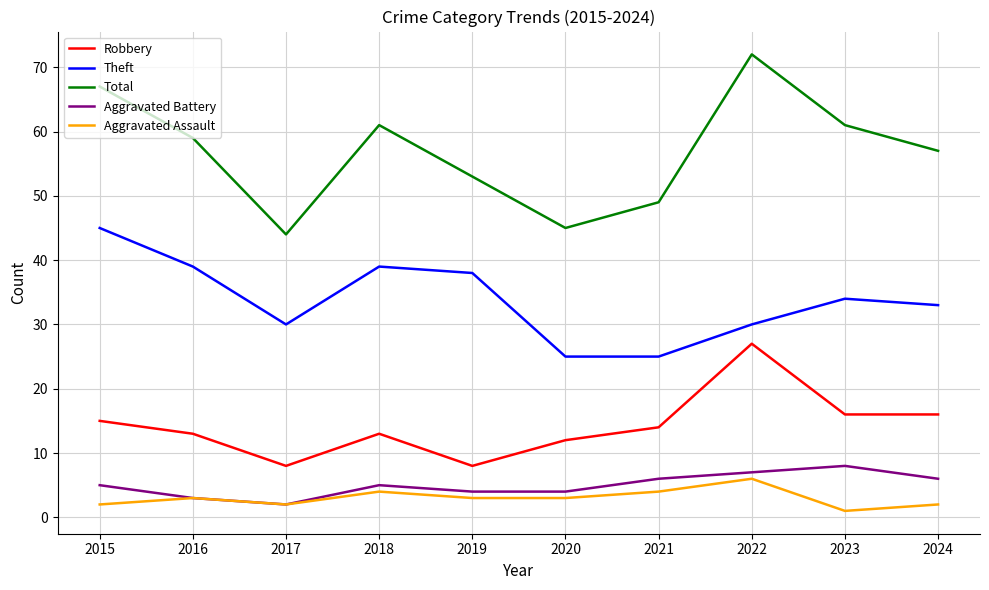

Where does the Total series first go above 59?

2015